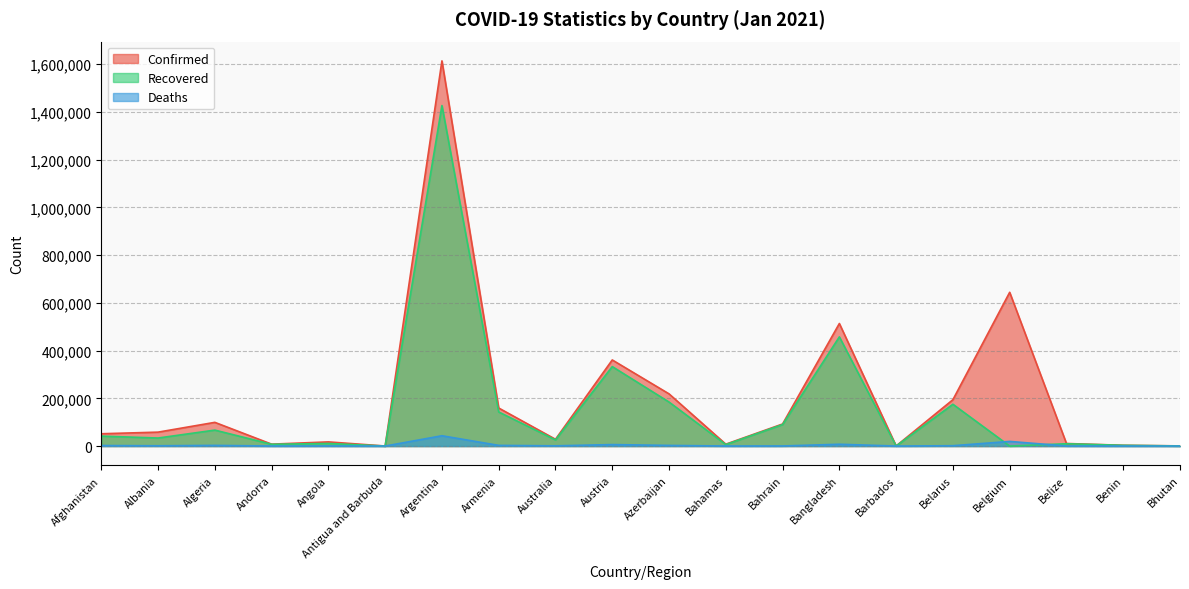

What is the average value of the Confirmed series?

204166